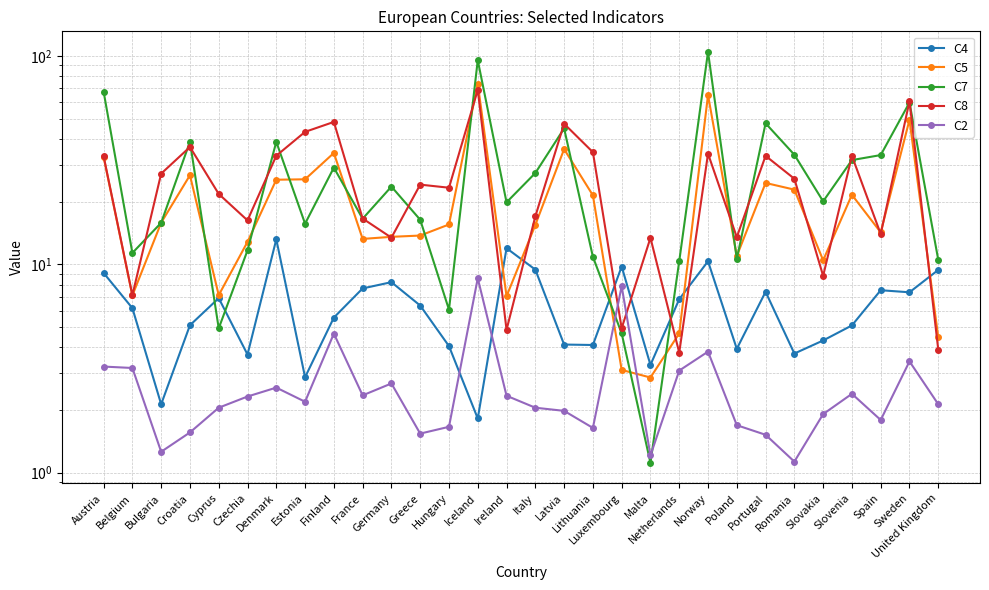

What is the difference between the second highest and minimum values in the C7 series?

94.3